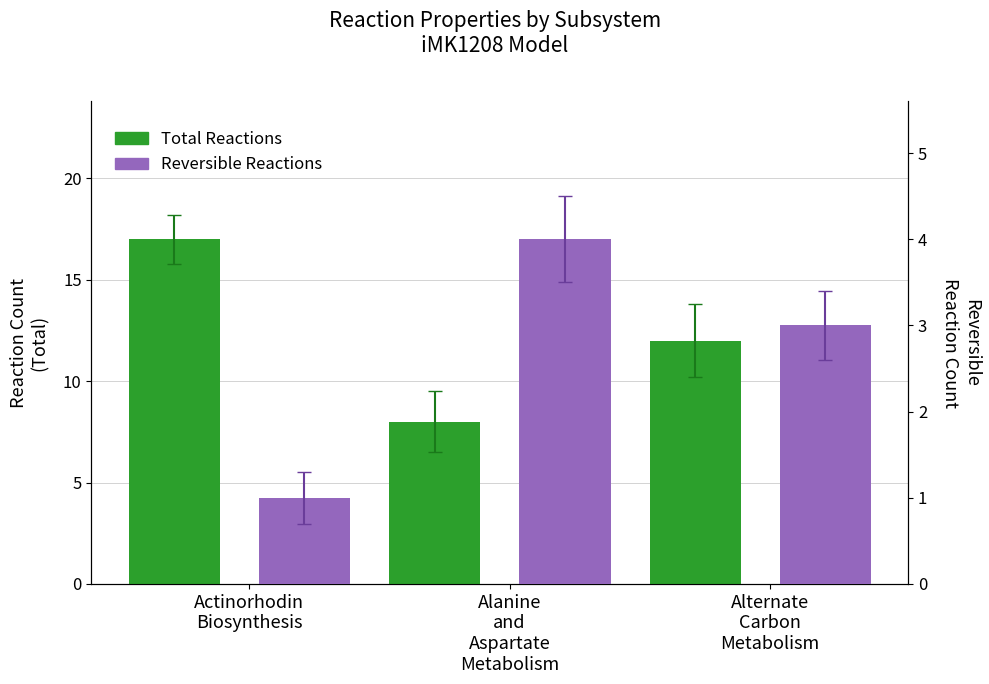

What is the difference between the second highest and minimum values in the Total Reactions series?

4